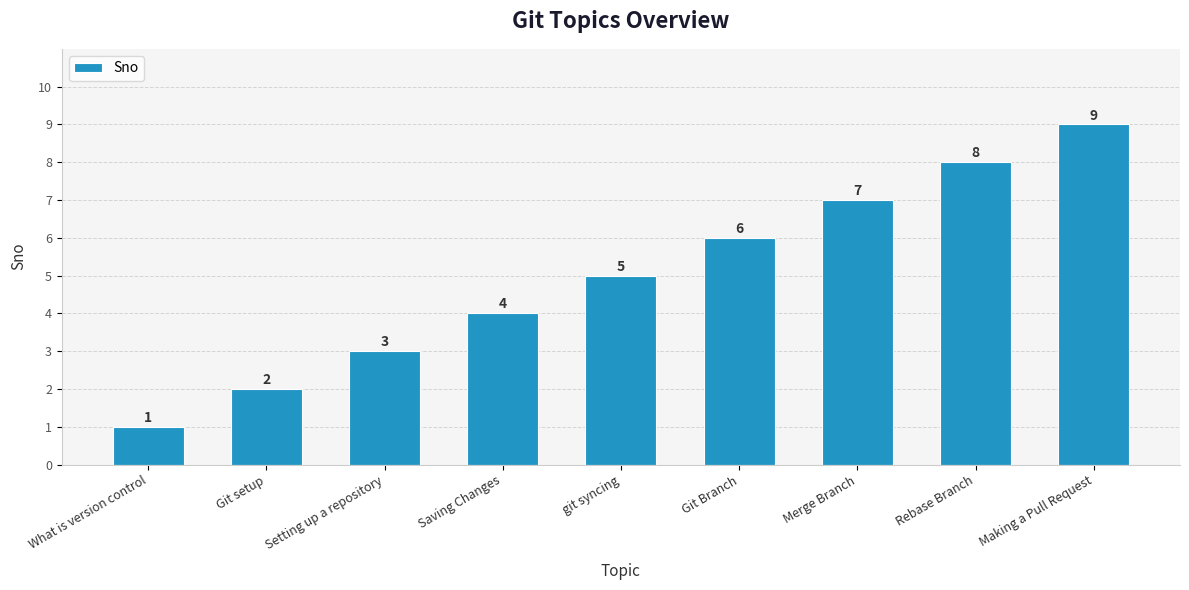

The chart shows a value of 3 at Setting up a repository. True or false?

True